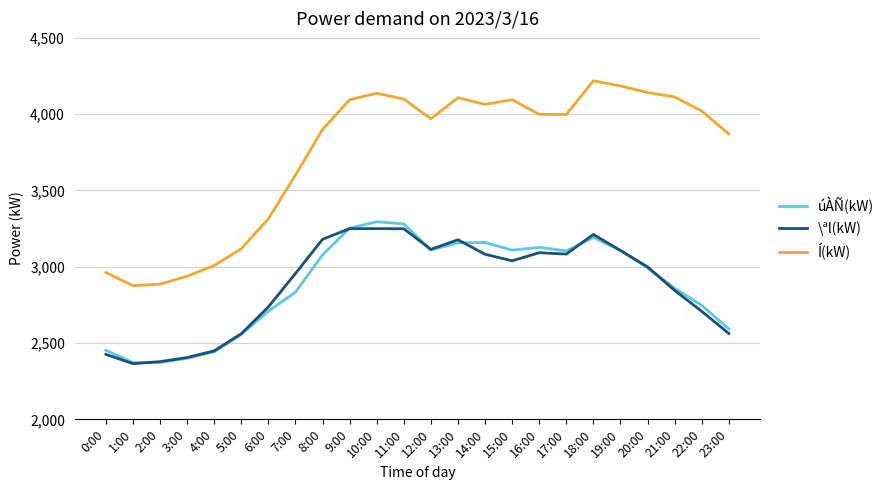

Rank the series by their maximum value, from lowest to highest.

\ªl(kW), úÀÑ(kW), Í(kW)